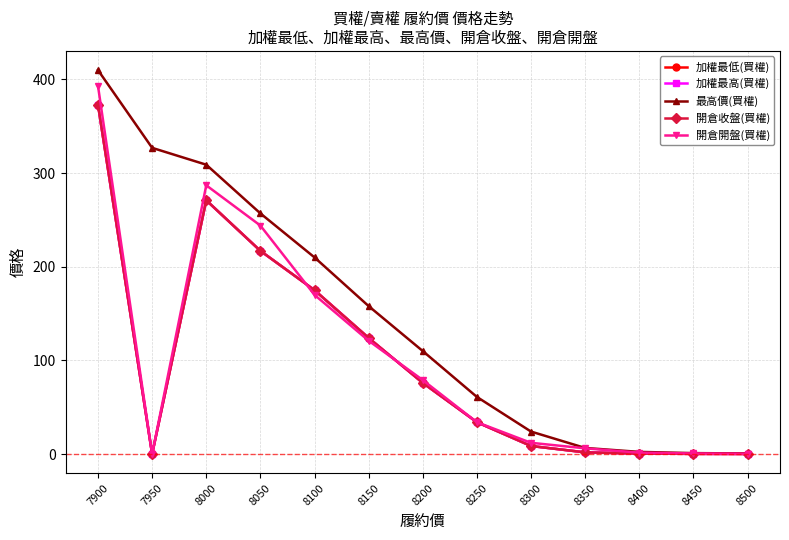

Is the value of 開倉開盤(買權) at 8150 greater than the value of 開倉收盤(買權) at 8450?

Yes